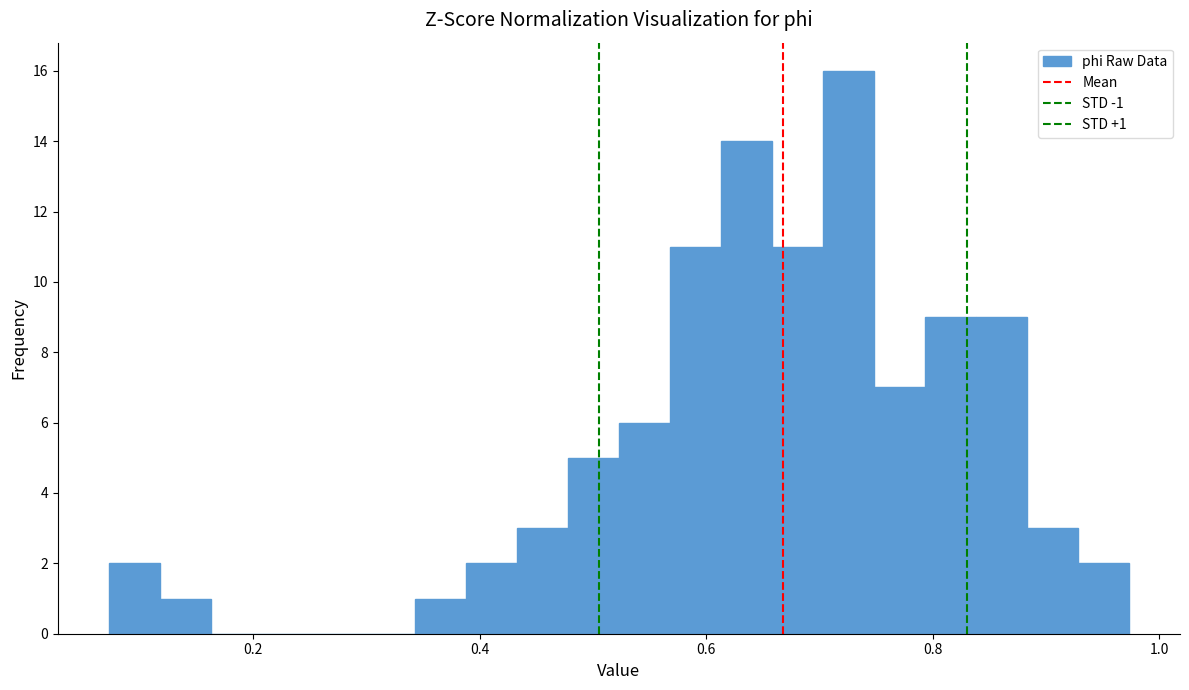

Around what value on the x-axis is the tallest bar? Give the approximate position of its centre, as read against the axis.

0.72